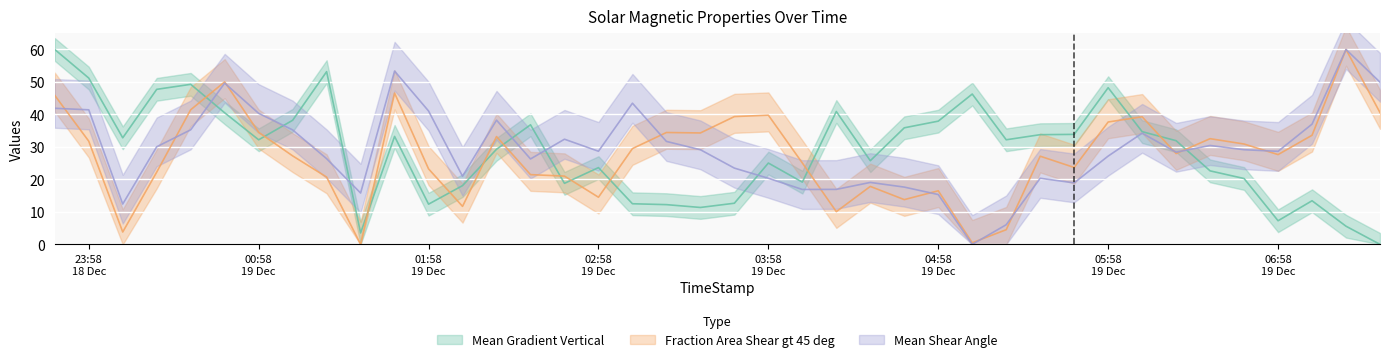

What is the value of the Fraction Area Shear gt 45 deg point at the 6th from the left?

50.0